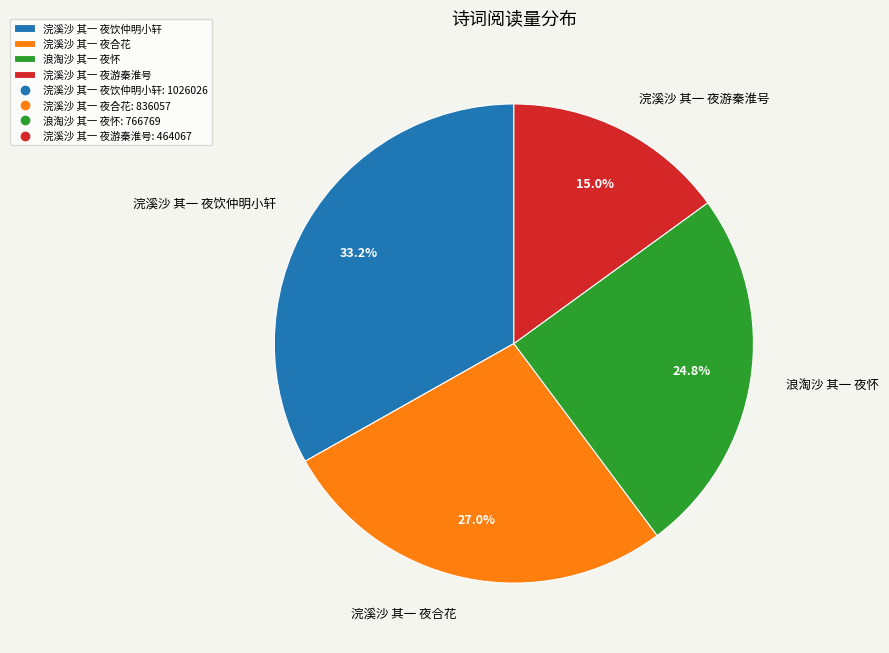

How many slices are in this pie chart?

4